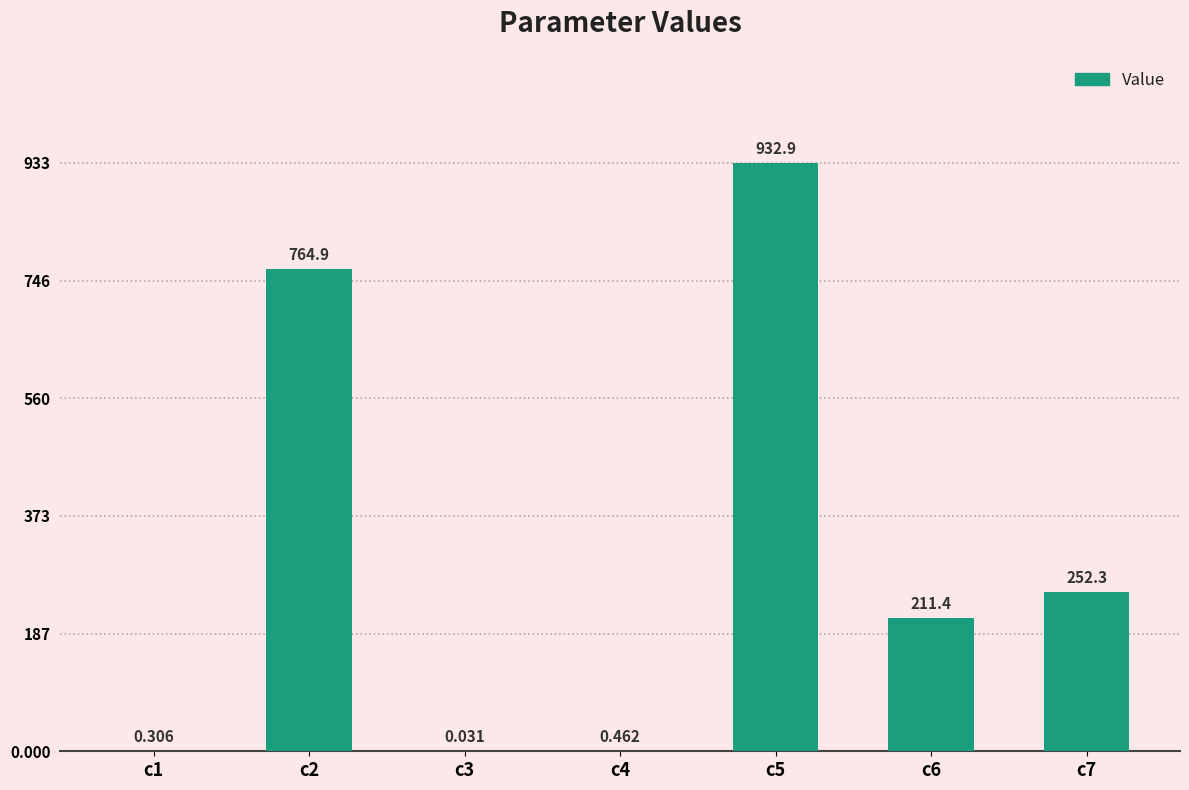

What is the greatest value displayed?

932.9